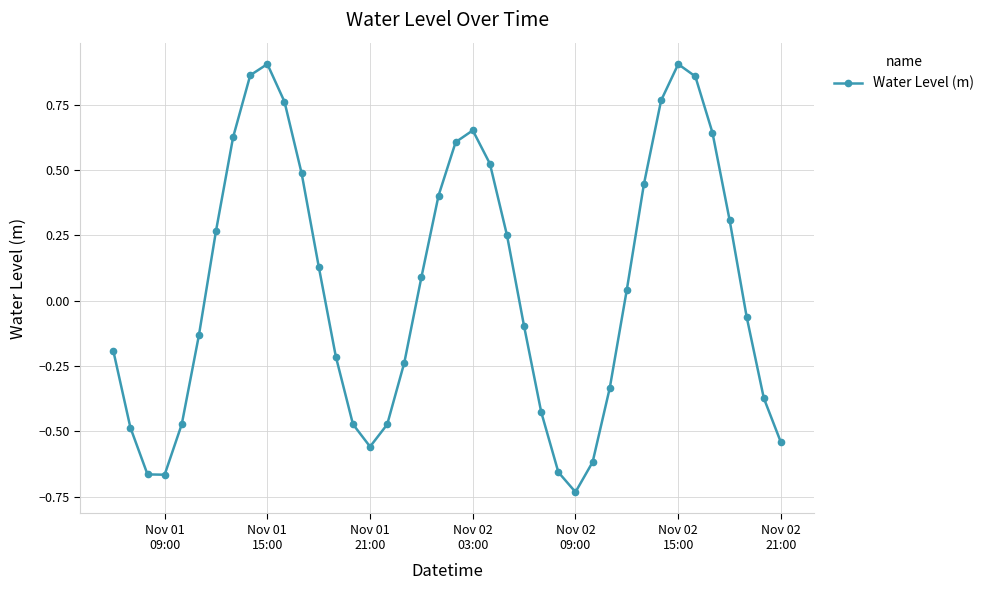

How many values are below 0?

20